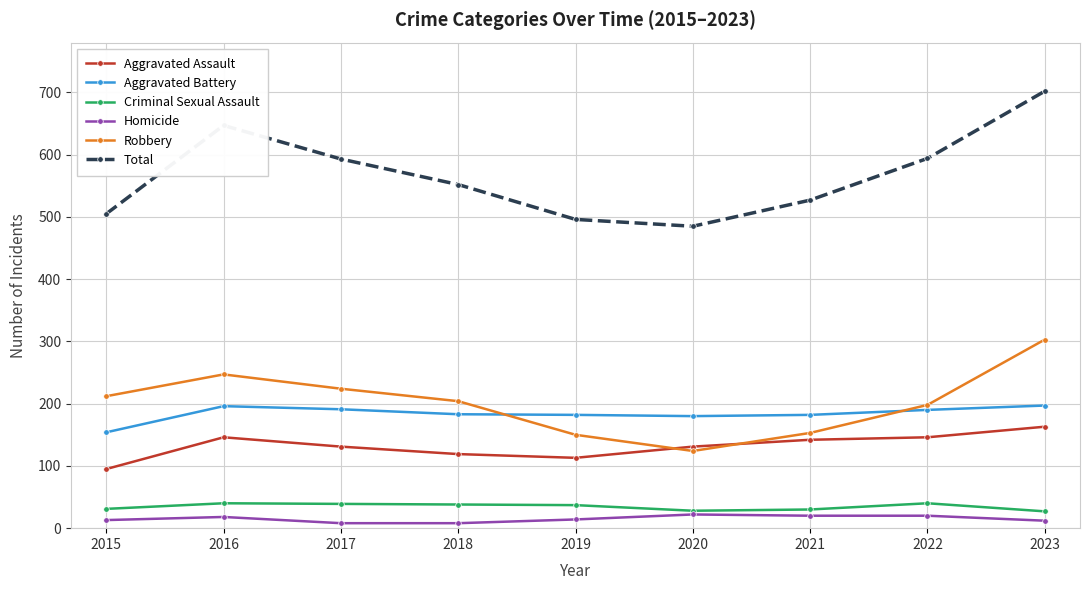

What are all the series names shown in the legend?

Aggravated Assault, Aggravated Battery, Criminal Sexual Assault, Homicide, Robbery, Total